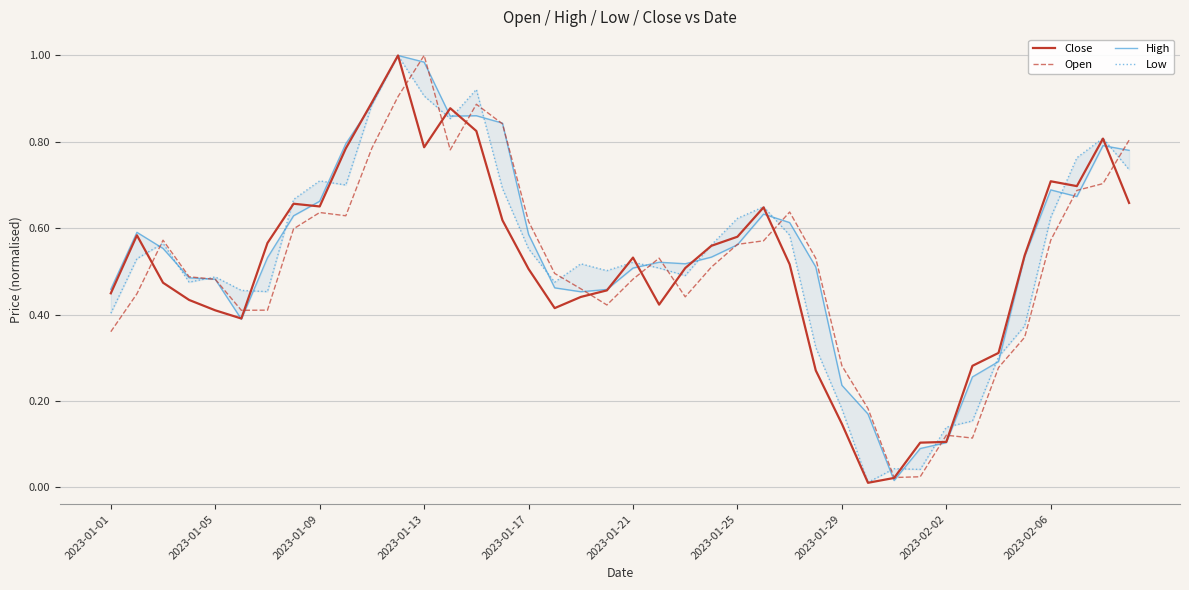

The Open series shows 0.0 at 30. True or false?

False